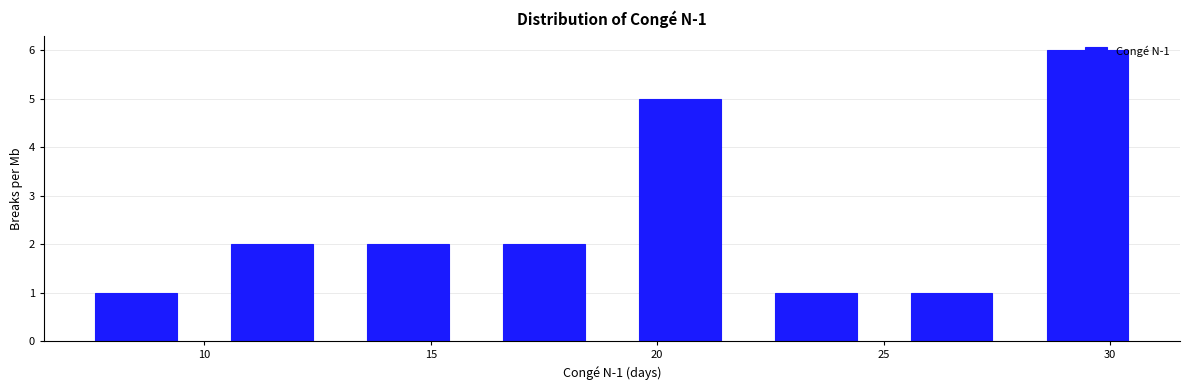

Which range on the x-axis has the tallest bar?

28 to 31